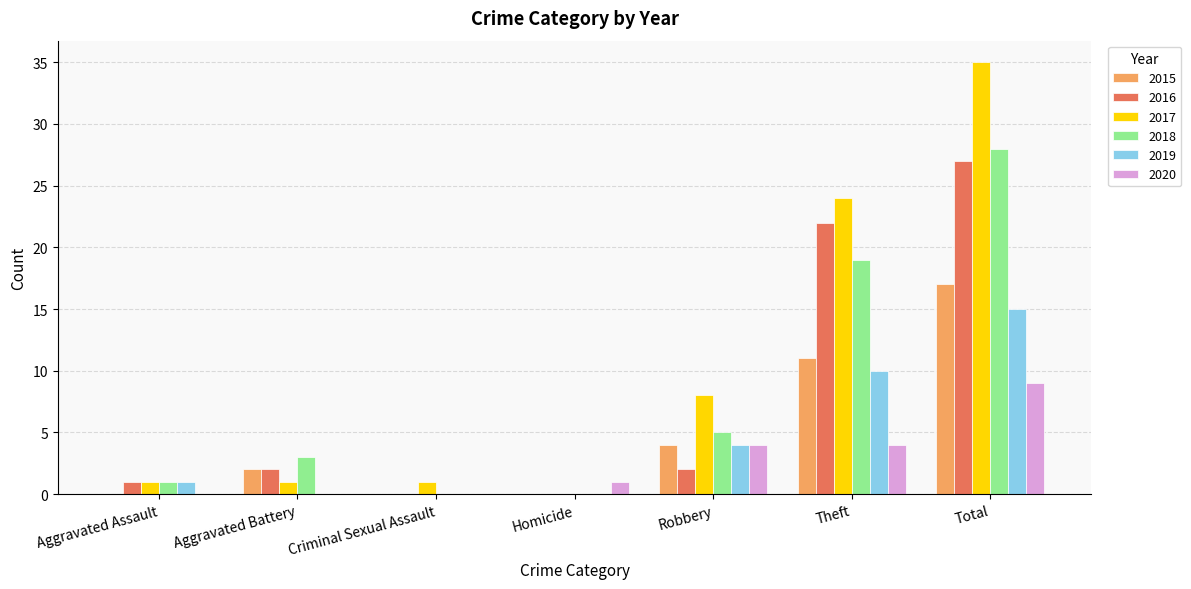

What is the sum of all 2020 values?

18